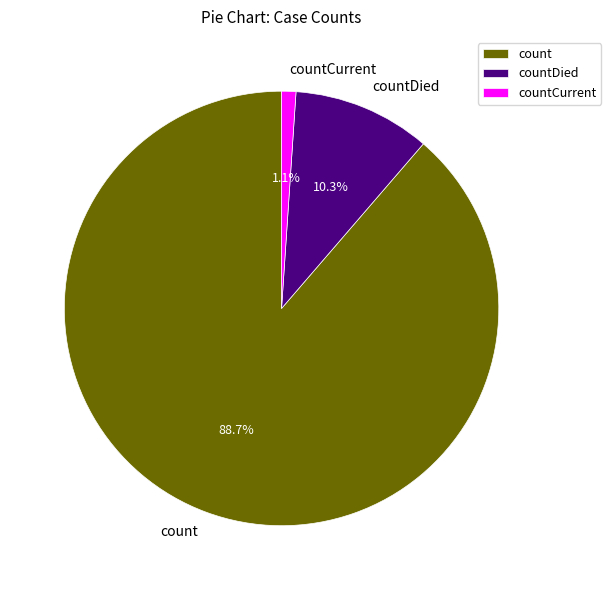

Is it true that countCurrent is 1% of the pie?

True